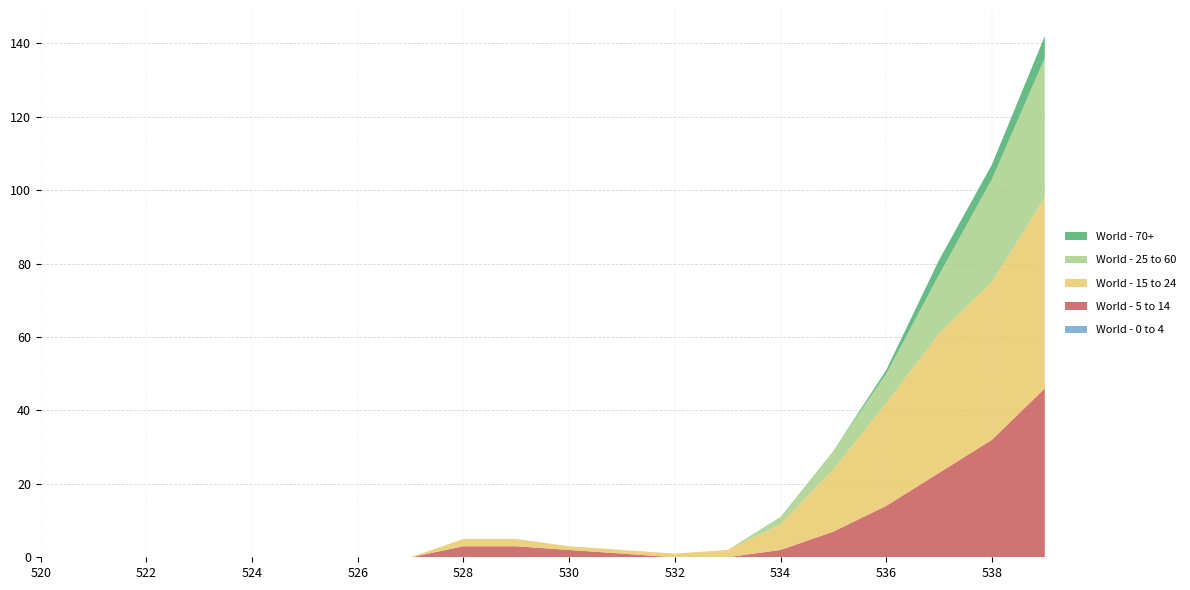

Reading left to right, extract all data points from this chart.

World - 0 to 4: 520=0	521=0	522=0	523=0	524=0	525=0	526=0	527=0	528=0	529=0	530=0	531=0	532=0	533=0	534=0	535=0	536=0	537=0	538=0	539=0
World - 5 to 14: 520=0	521=0	522=0	523=0	524=0	525=0	526=0	527=0	528=3	529=3	530=2	531=1	532=0	533=0	534=2	535=7	536=14	537=23	538=32	539=46
World - 15 to 24: 520=0	521=0	522=0	523=0	524=0	525=0	526=0	527=0	528=2	529=2	530=1	531=1	532=1	533=2	534=7	535=17	536=28	537=38	538=43	539=52
World - 25 to 60: 520=0	521=0	522=0	523=0	524=0	525=0	526=0	527=0	528=0	529=0	530=0	531=0	532=0	533=0	534=2	535=5	536=8	537=16	538=28	539=38
World - 70+: 520=0	521=0	522=0	523=0	524=0	525=0	526=0	527=0	528=0	529=0	530=0	531=0	532=0	533=0	534=0	535=0	536=1	537=4	538=4	539=6